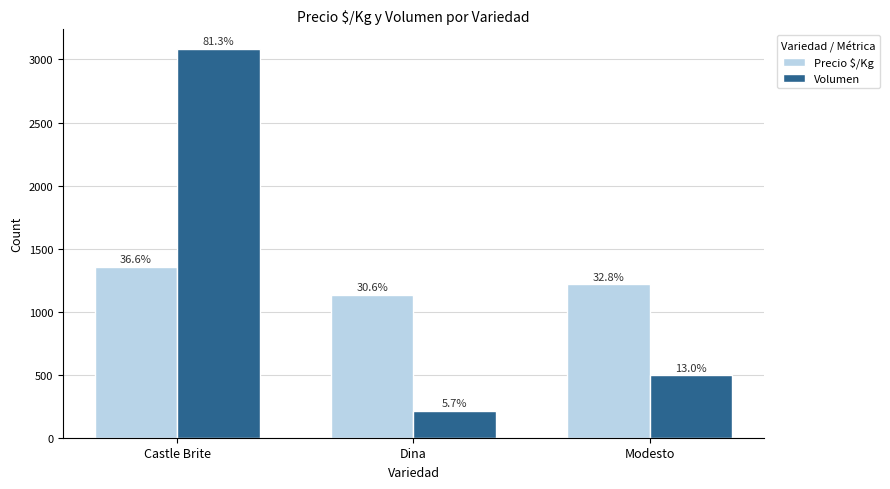

Reading left to right, list all the values displayed in this chart.

Precio $/Kg: Castle Brite=1358	Dina=1134	Modesto=1217
Volumen: Castle Brite=3086	Dina=215	Modesto=495